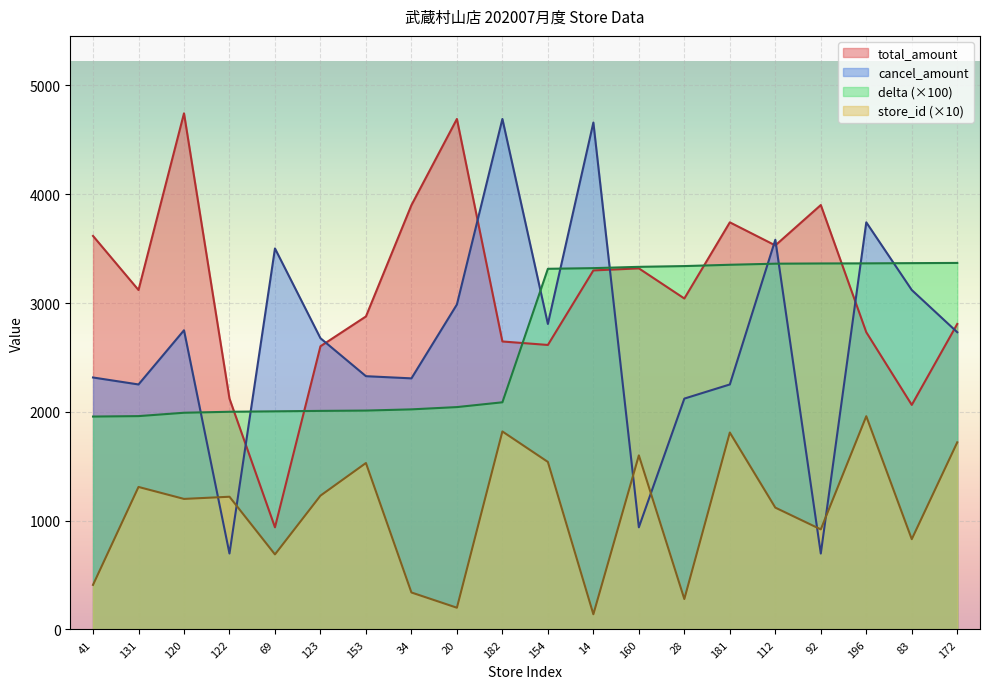

Which series changed the most between 131 and 120?

total_amount